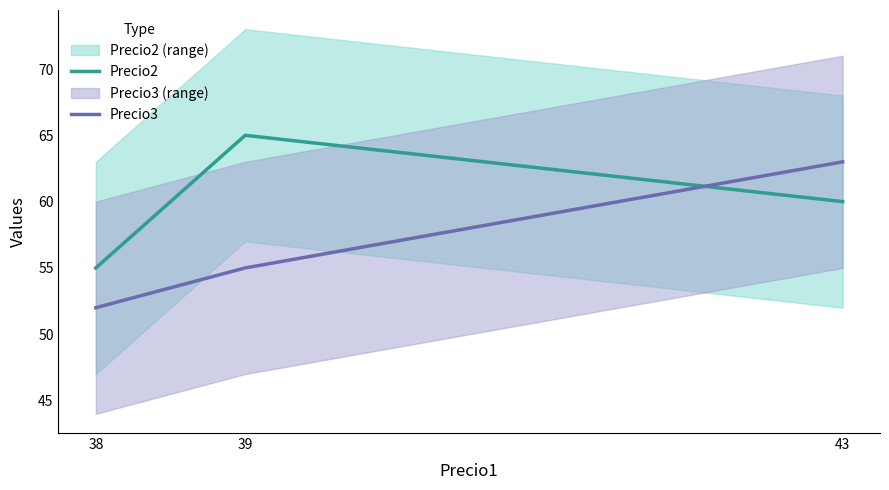

What is the difference between the second highest and minimum values in the Precio3 series?

3